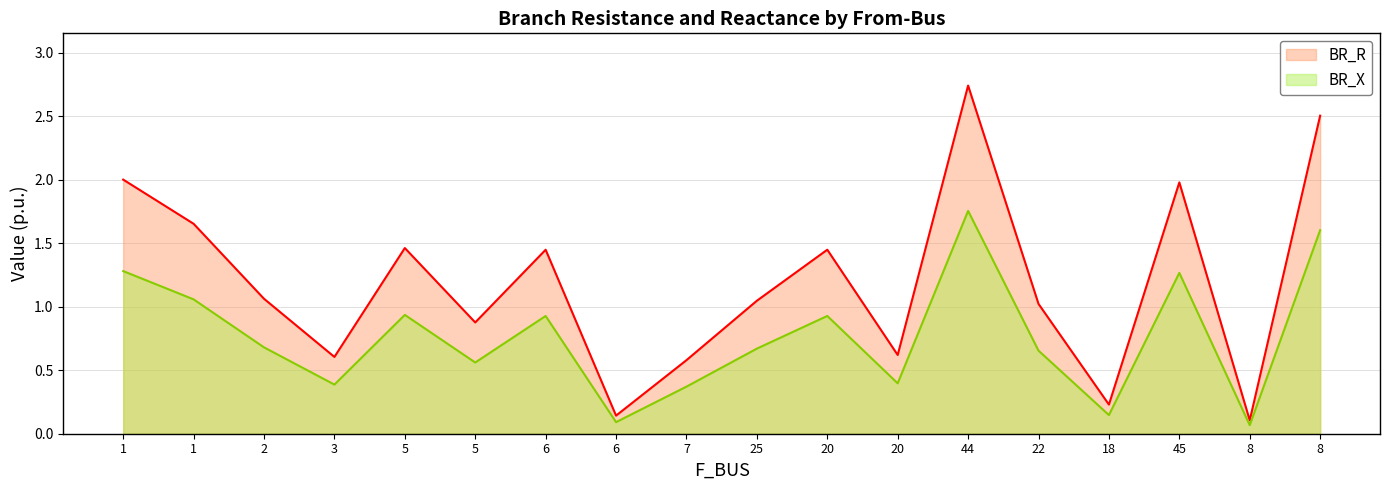

At which label does BR_R reach its peak?

44